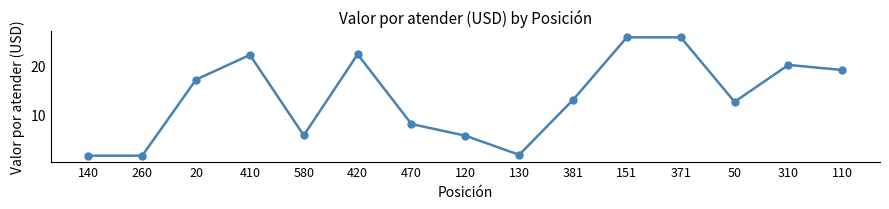

The value at 381 is 18.1. True or false?

False